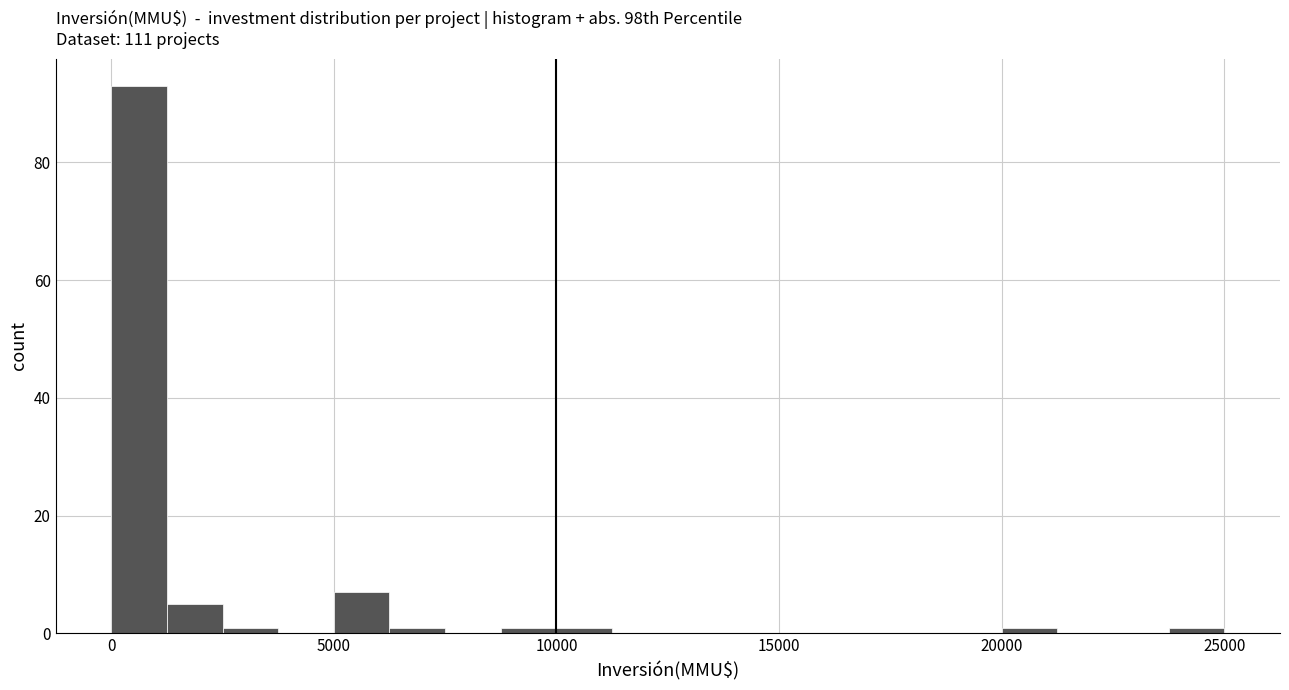

Around what value on the x-axis is the tallest bar? Give the approximate position of its centre, as read against the axis.

500